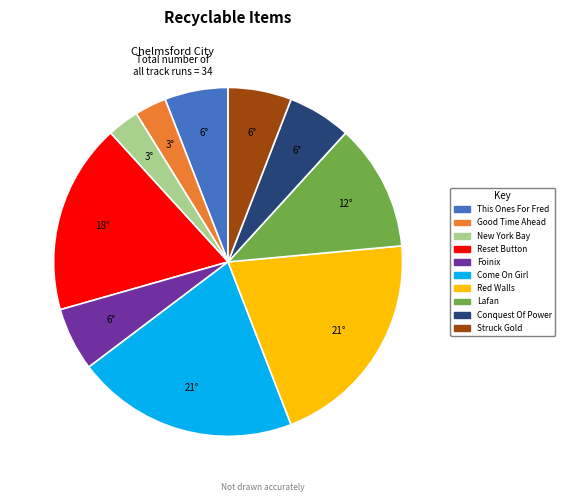

Does any single category account for the majority?

No